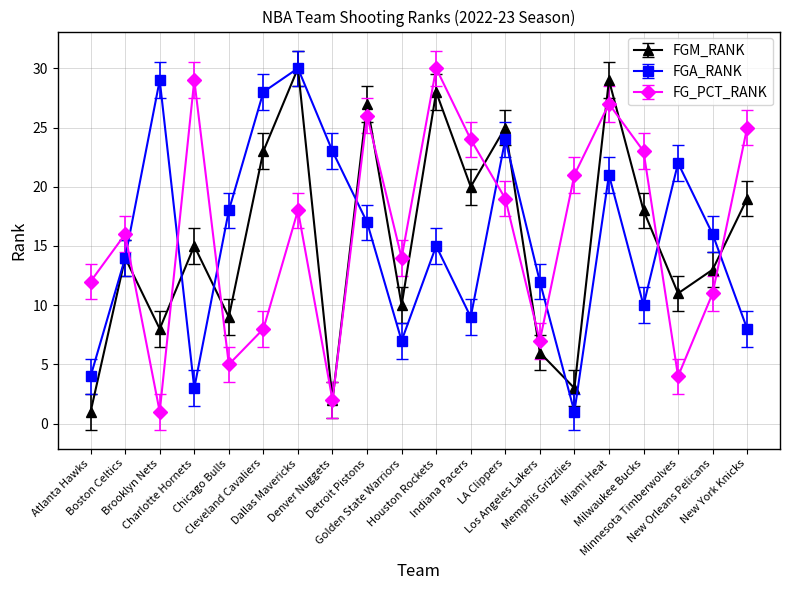

How many series are shown in this chart?

3